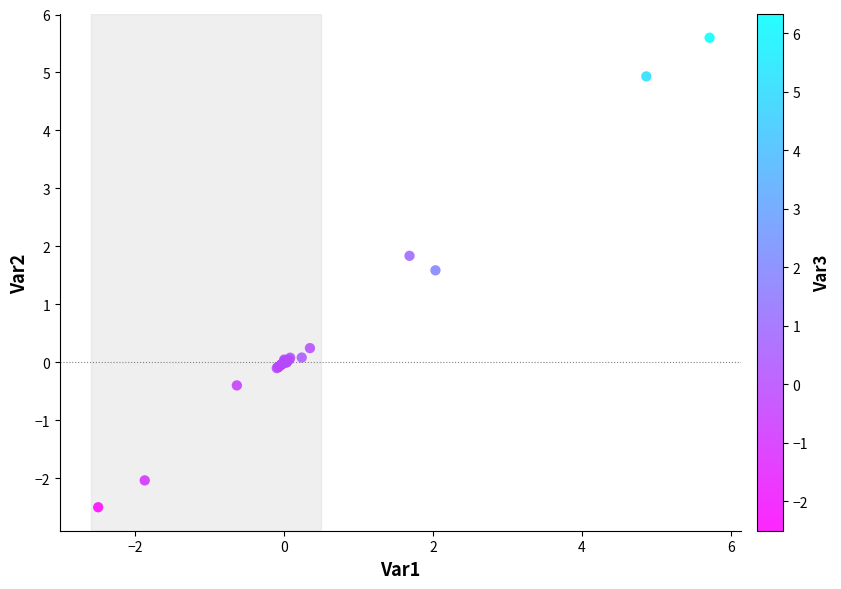

What Y value in the scatter plot is closest to 1?

1.6